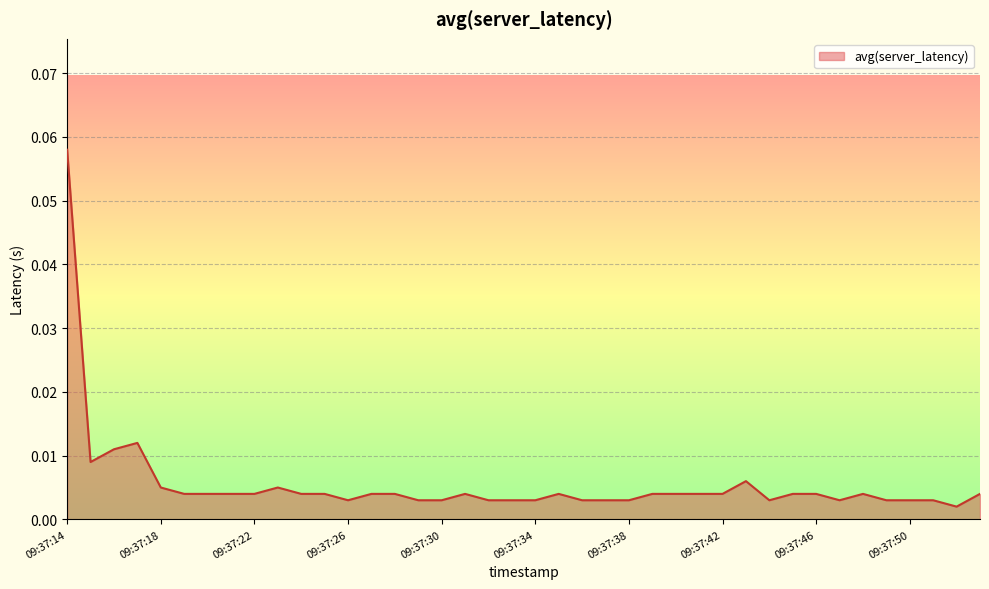

How many categories are shown in the chart?

40